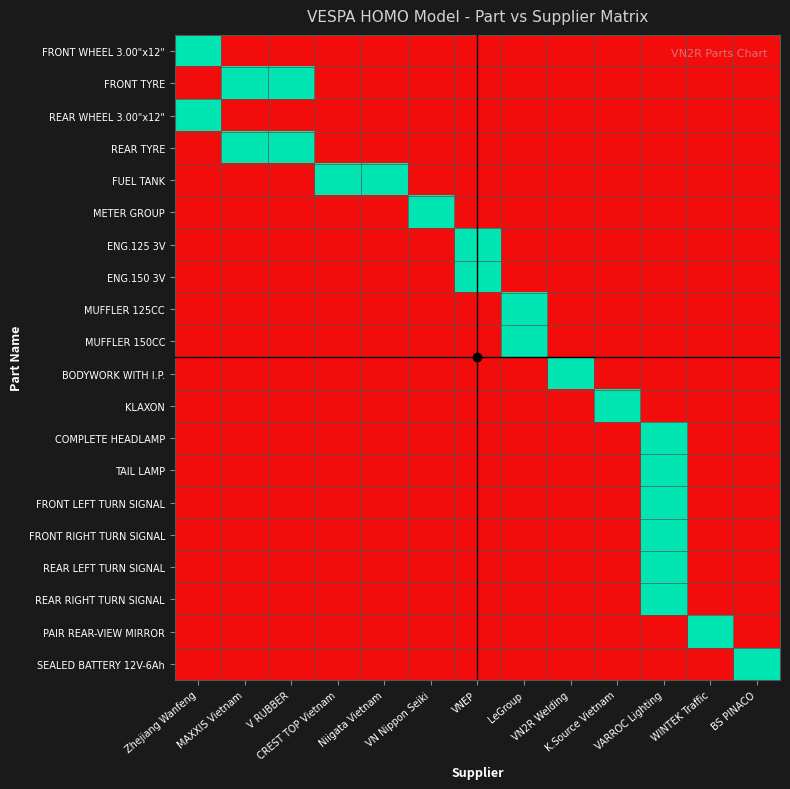

At BS PINACO, list the series in order from smallest to largest.

FRONT WHEEL 3.00"x12", FRONT TYRE, REAR WHEEL 3.00"x12", REAR TYRE, FUEL TANK, METER GROUP, ENG.125 3V, ENG.150 3V, MUFFLER 125CC, MUFFLER 150CC, BODYWORK WITH I.P., KLAXON, COMPLETE HEADLAMP, TAIL LAMP, FRONT LEFT TURN SIGNAL, FRONT RIGHT TURN SIGNAL, REAR LEFT TURN SIGNAL, REAR RIGHT TURN SIGNAL, PAIR REAR-VIEW MIRROR, SEALED BATTERY 12V-6Ah